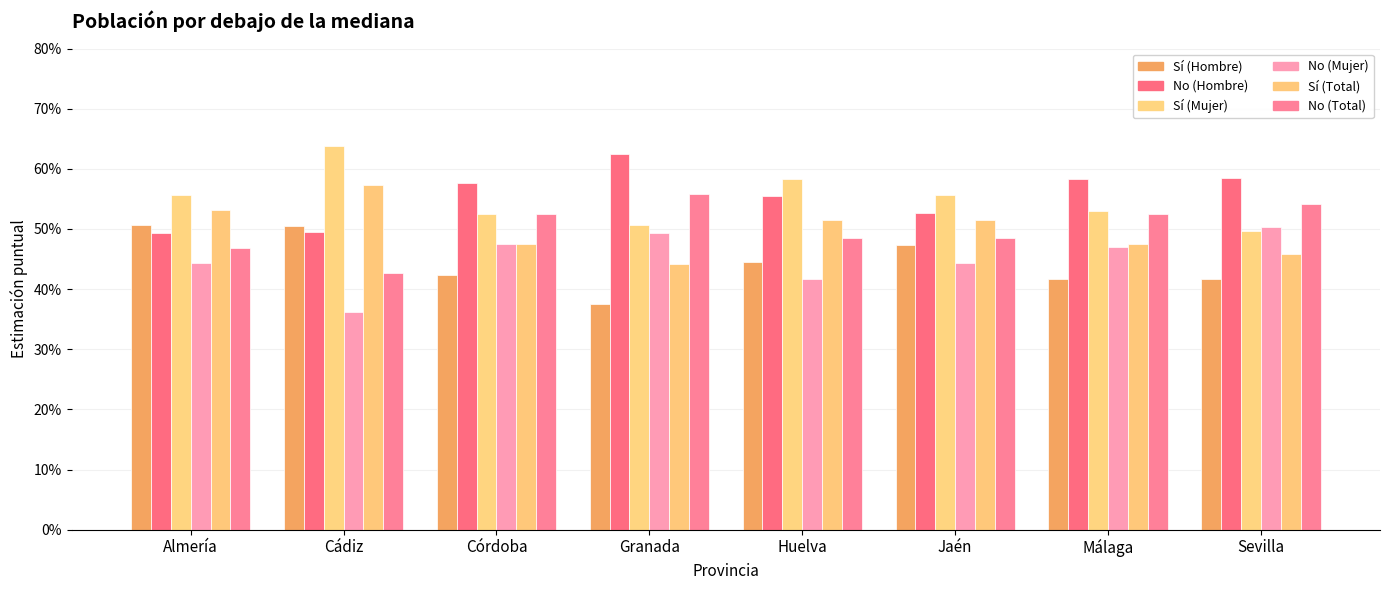

At how many categories does at least one series exceed 0?

8